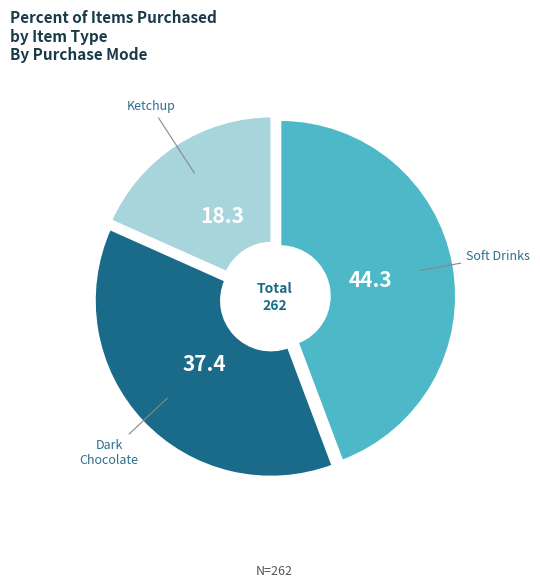

Is there any slice that represents more than half of the pie?

No